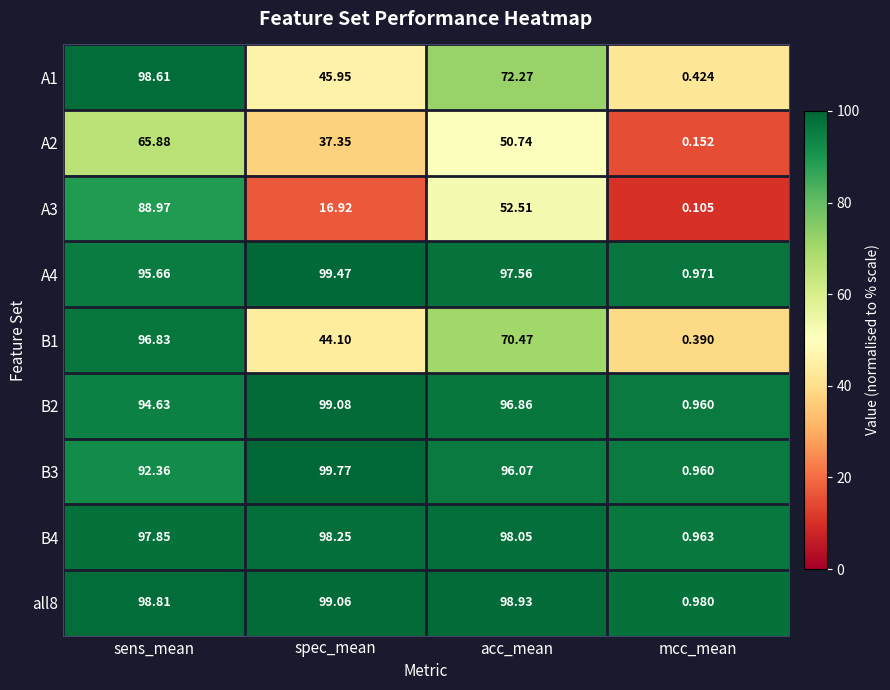

How many distinct data groups are displayed?

9